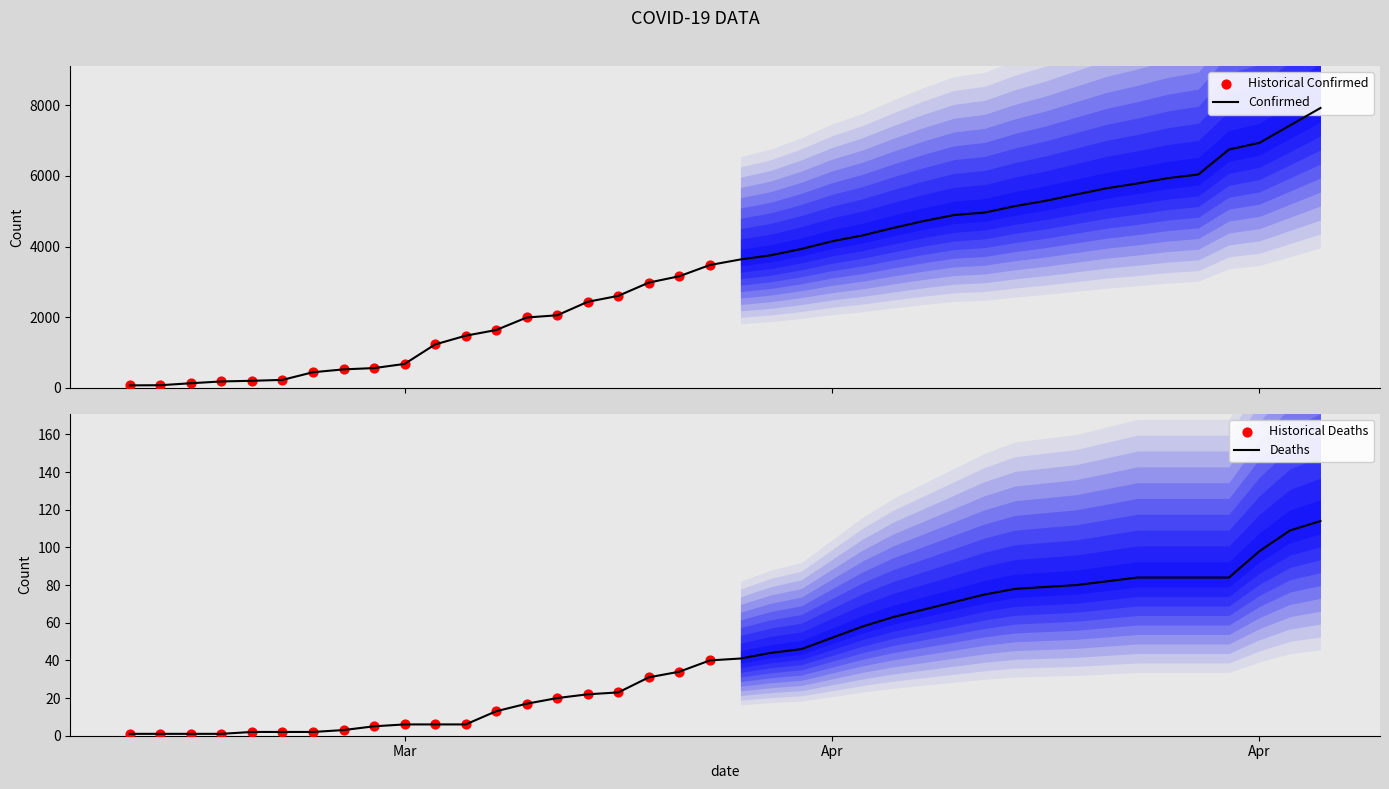

Which series has the largest total across all categories?

Confirmed